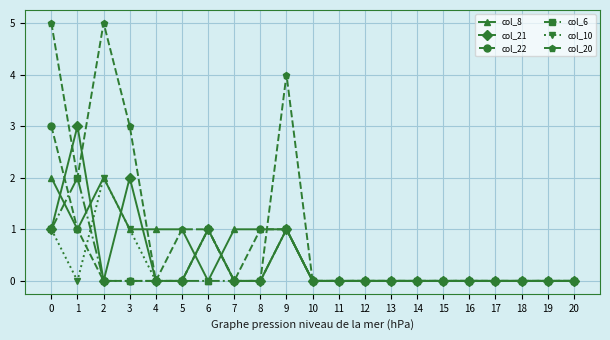

Which series has the widest spread of values?

col_20